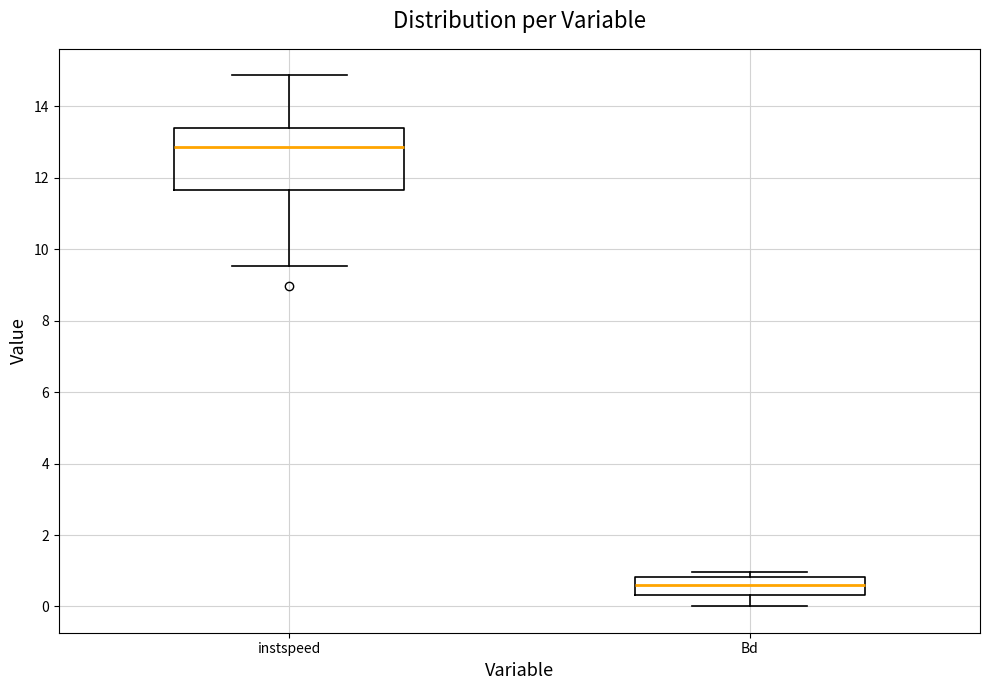

Which box's median line is the lowest?

Bd